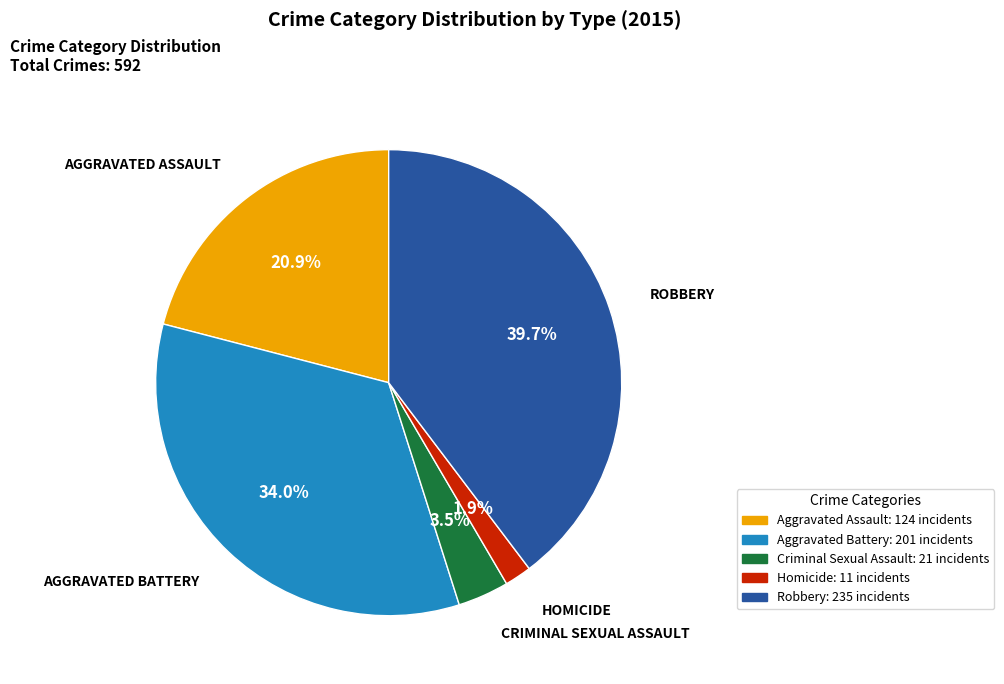

Approximately how many times larger is the value at Aggravated Battery compared to Aggravated Assault?

1.6